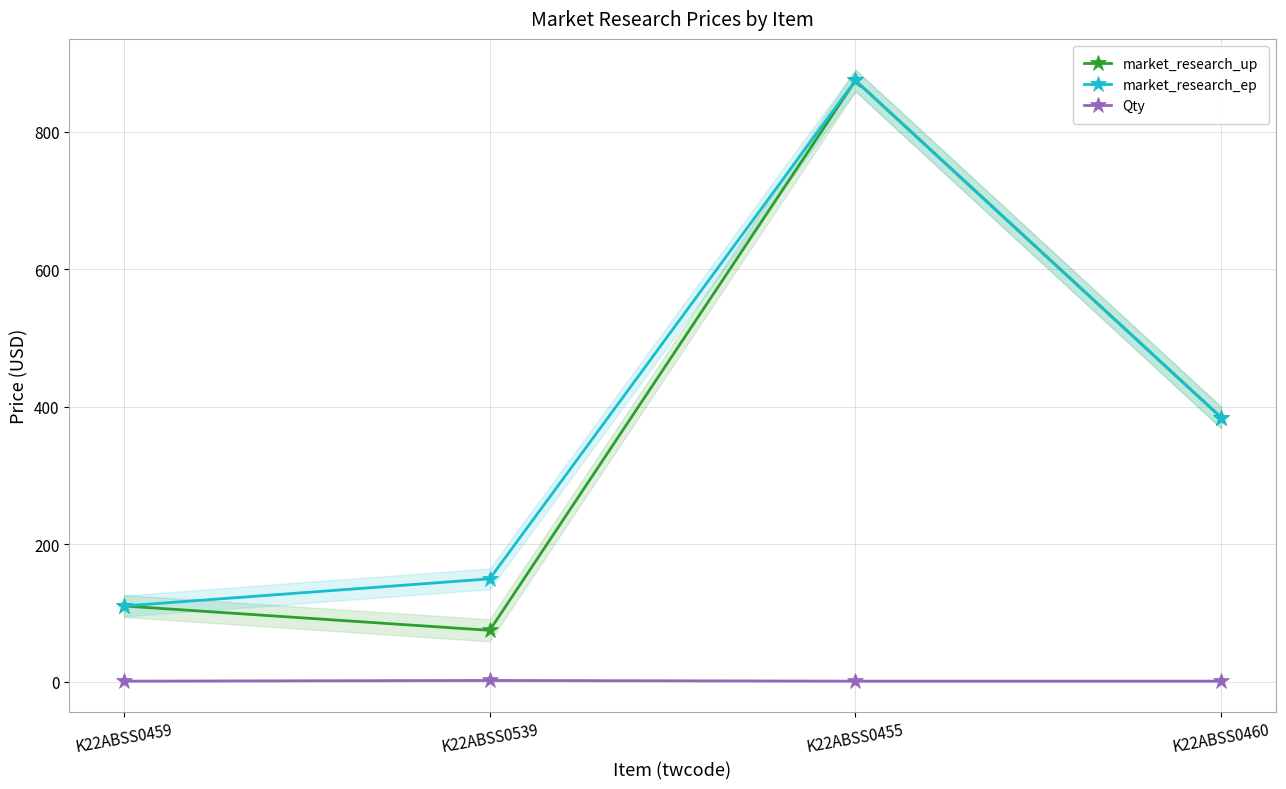

True or false: Qty and market_research_ep cross at least once.

False